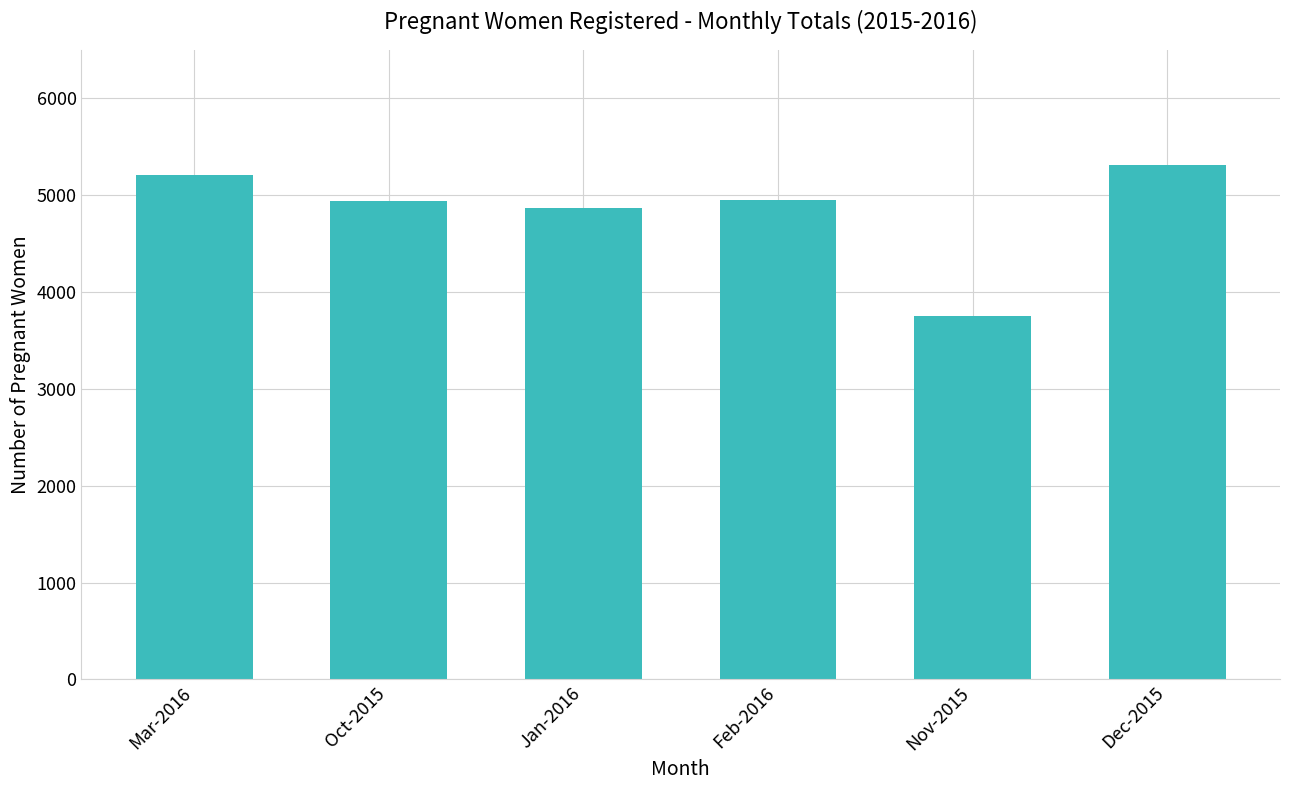

What is the difference between the maximum and minimum values?

1565